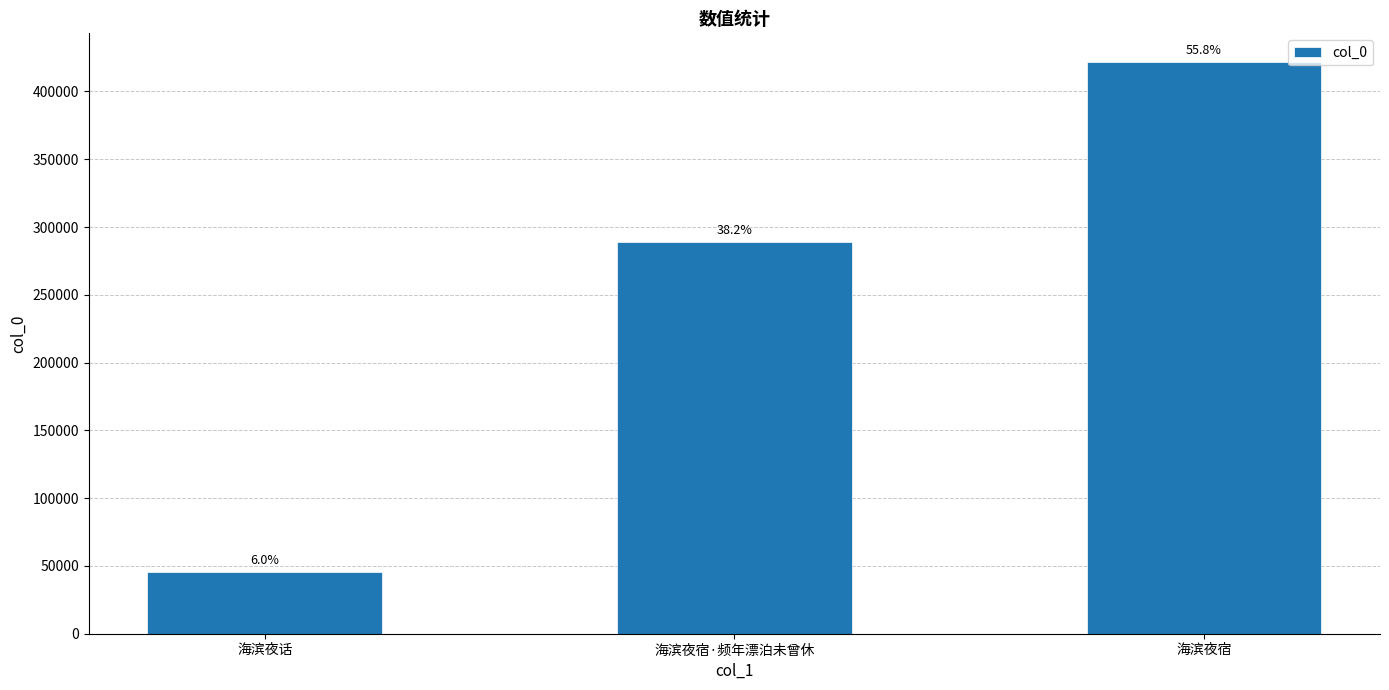

How many bars are there in total?

3